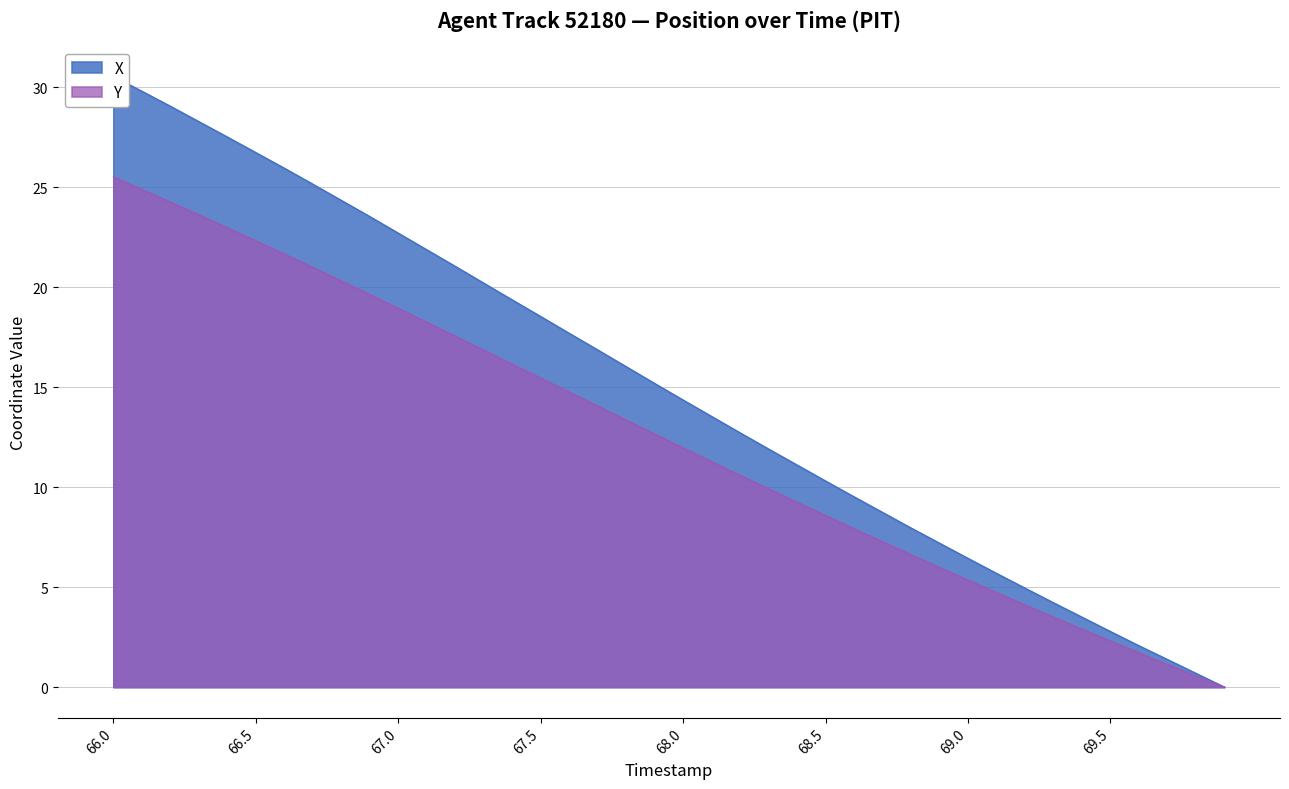

True or false: Y has a value of 13.4 at 67.8.

True